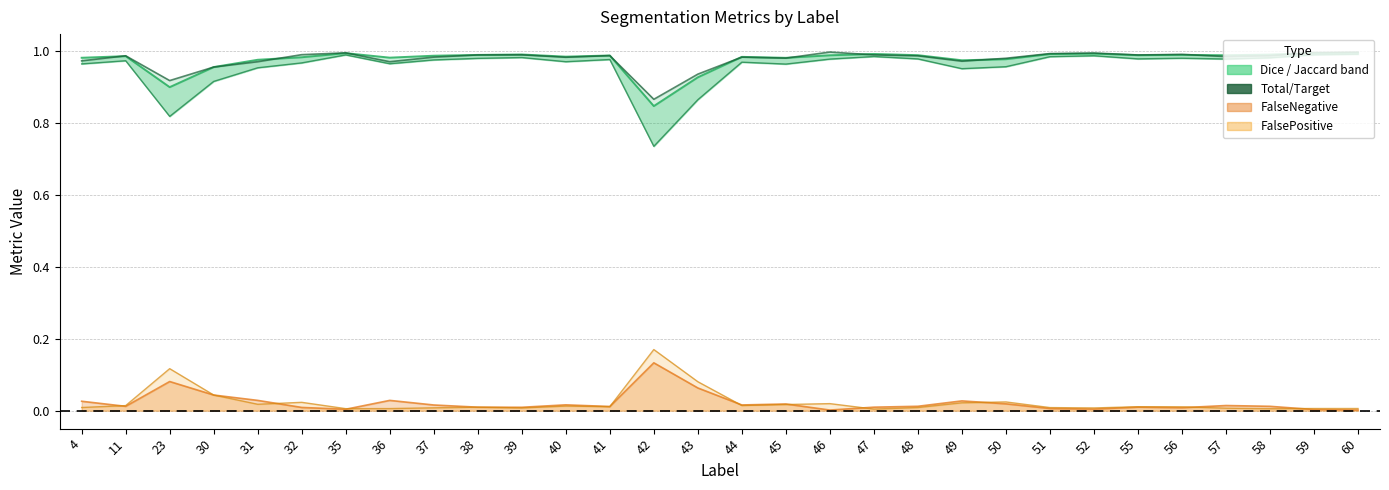

What is the value of the 28th point from the left?

1.0